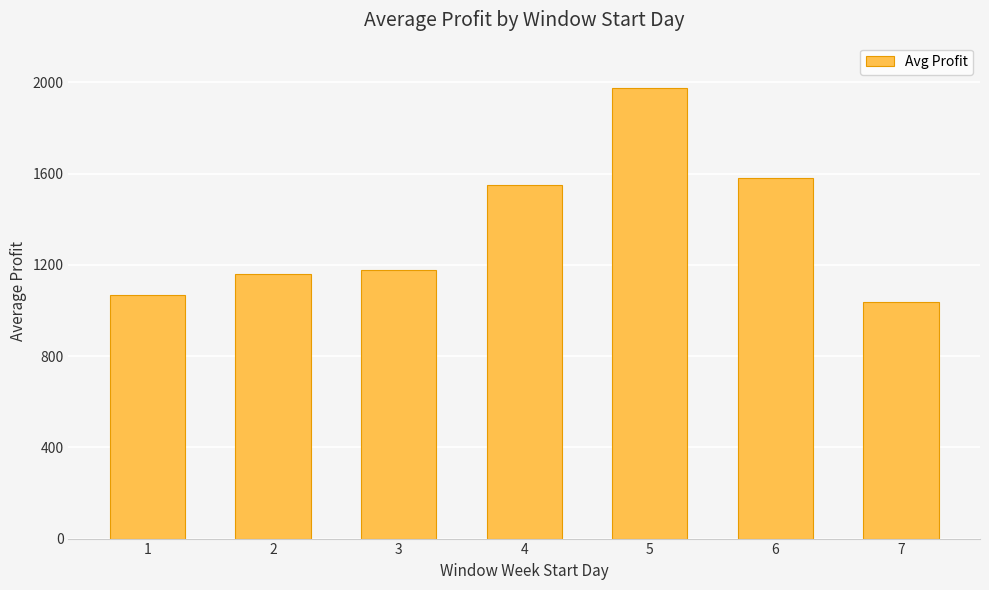

What is the sum of the values at 2 and 6?

2740.8